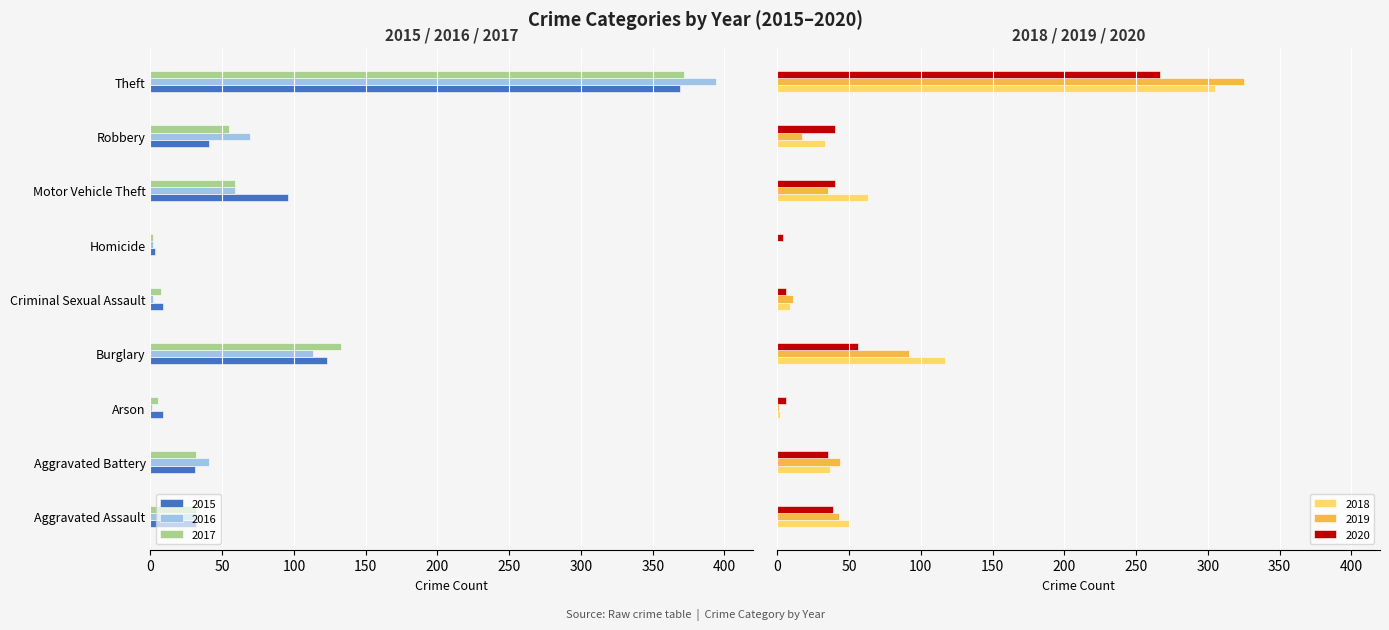

At which category is the sum across all series the highest?

Theft